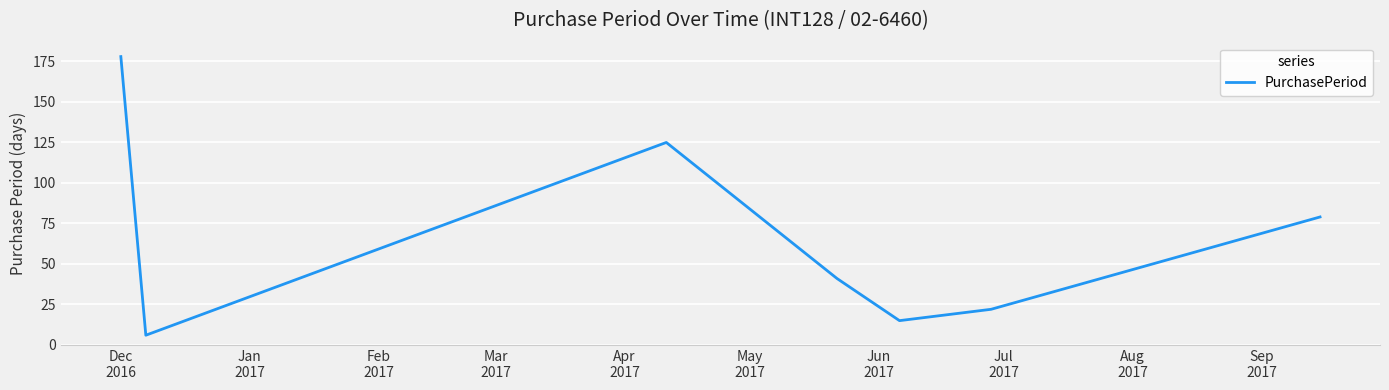

True or false: there are more than 1 points higher than both neighbors.

False